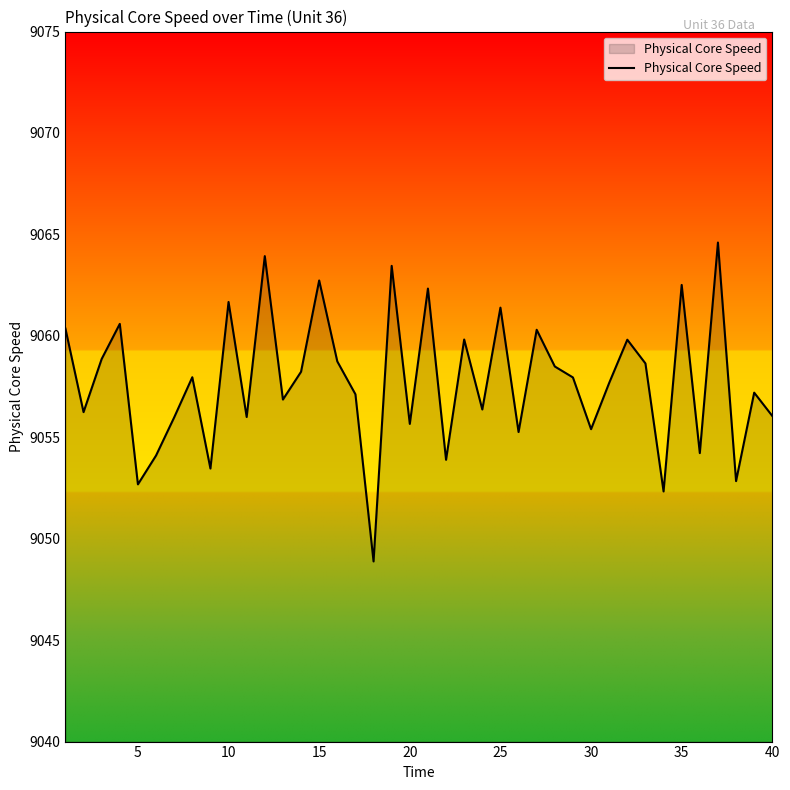

What is the minimum value shown in the chart?

9048.9